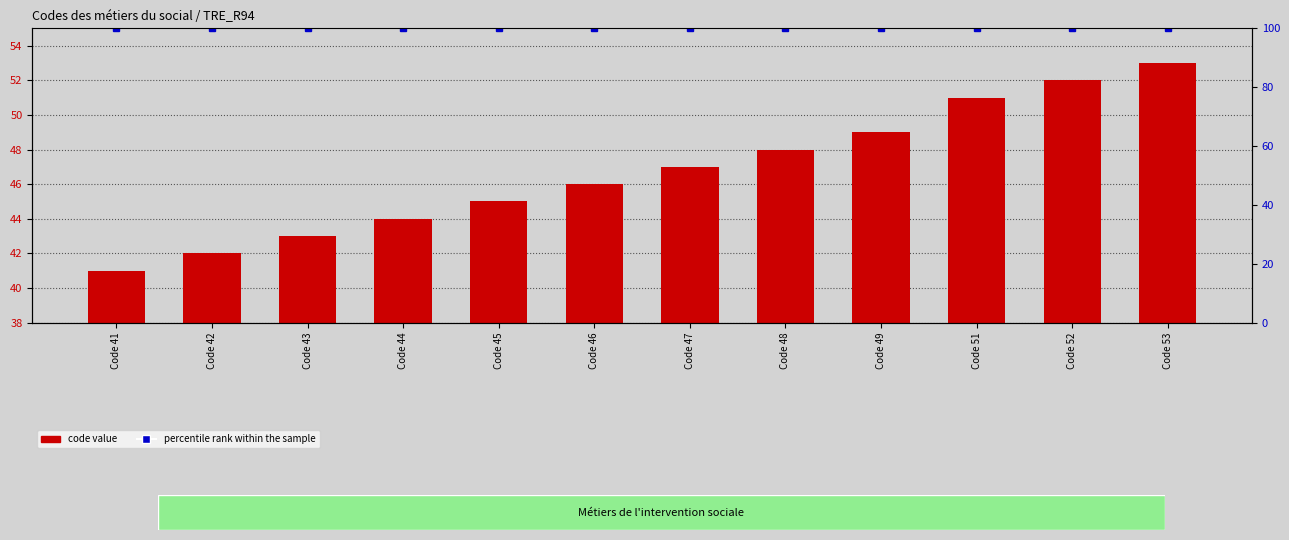

At how many categories does at least one series exceed 46?

12